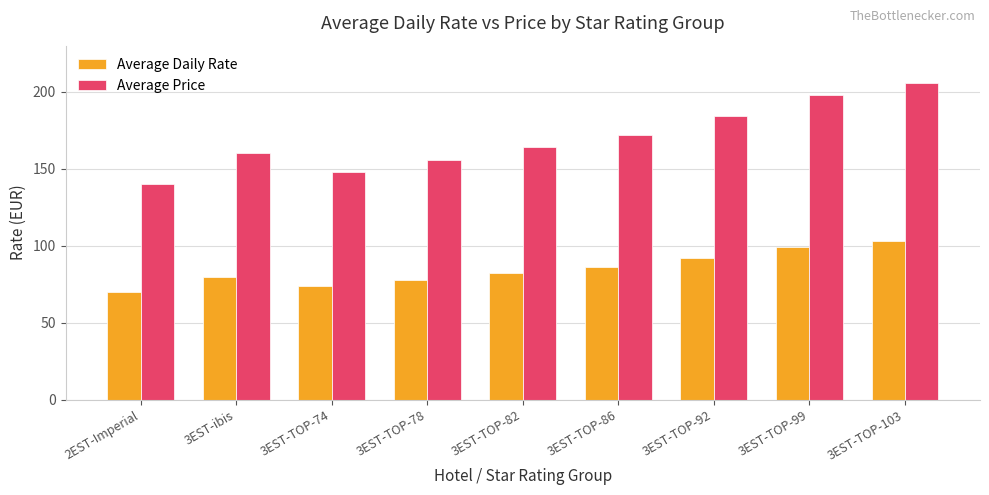

At which category does the chart reach its minimum across all series?

2EST-Imperial